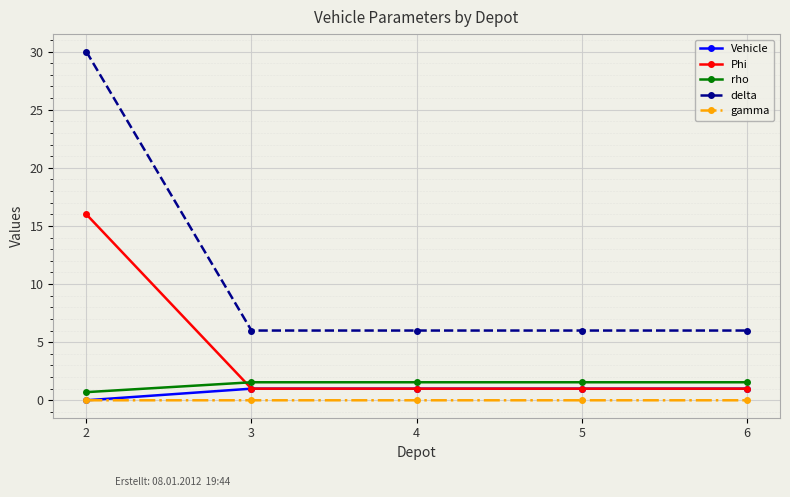

True or false: delta and gamma cross at least once.

False